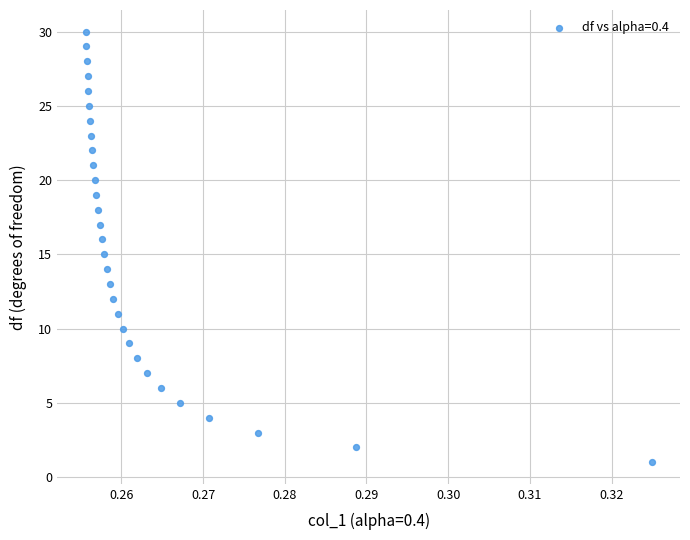

What is the range of Y values (max minus min)?

29